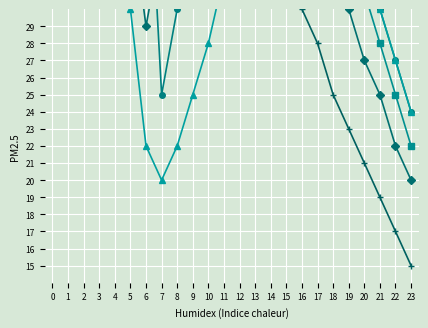

List the labels in order of 石景山古城 value, largest first.

1, 2, 0, 3, 4, 16, 15, 17, 14, 18, 13, 19, 12, 20, 11, 5, 21, 10, 22, 9, 23, 6, 8, 7